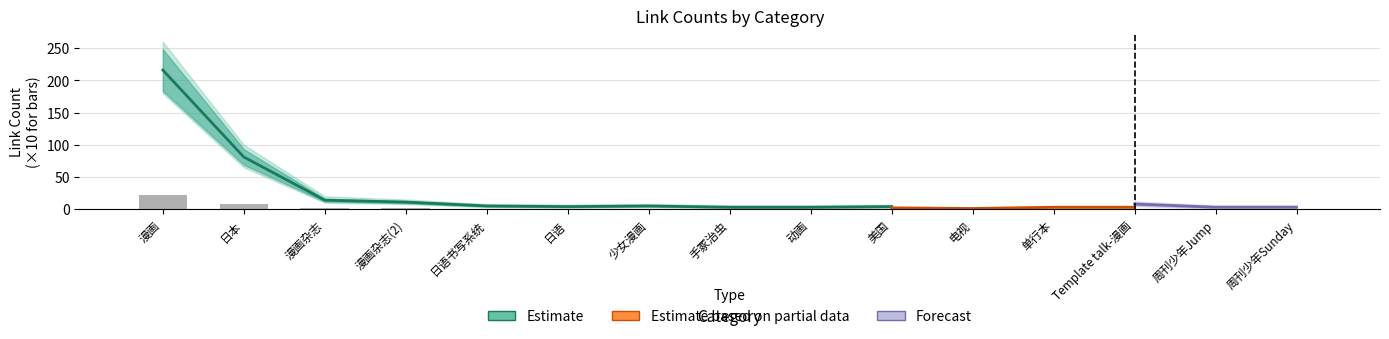

What is the approximate value of Estimate at 日本?

81